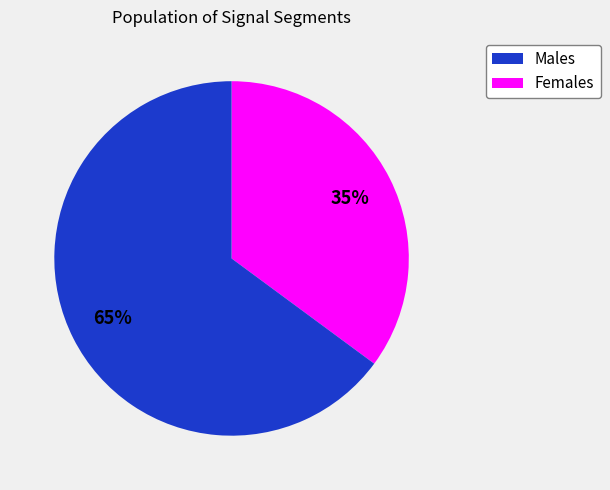

Is there any slice that represents more than half of the pie?

Yes